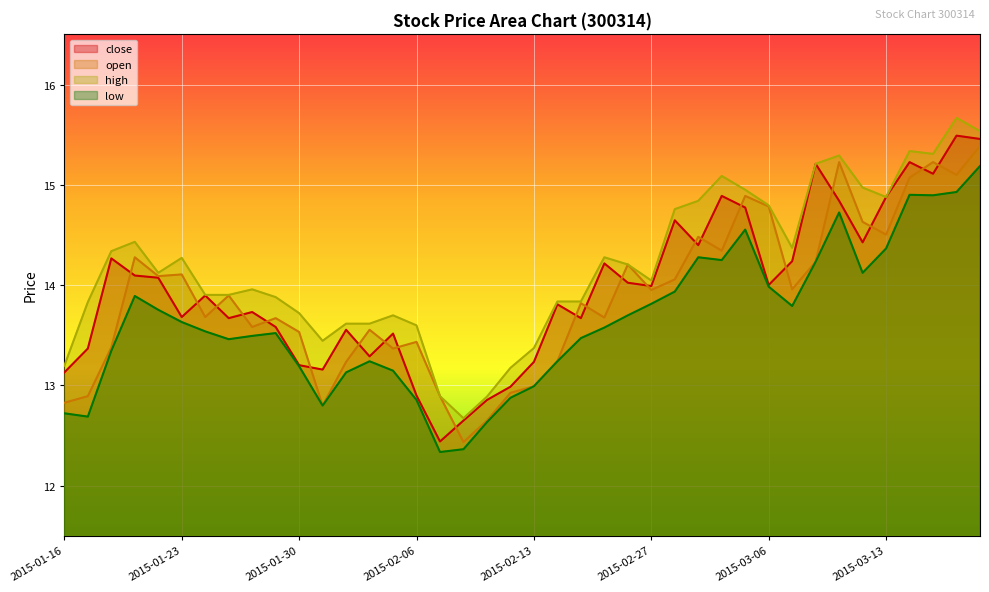

What are all the series names shown in the legend?

close, open, high, low